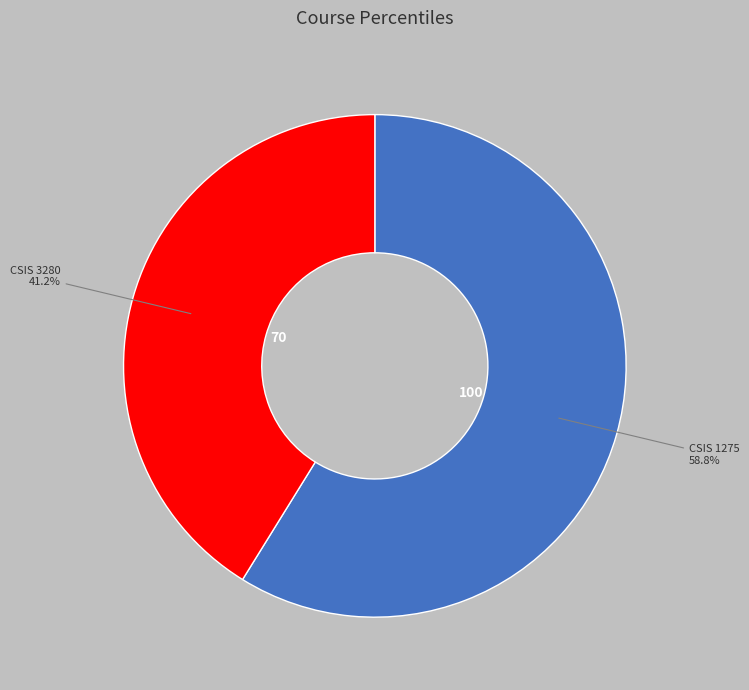

What is the largest slice in the pie chart?

CSIS 1275